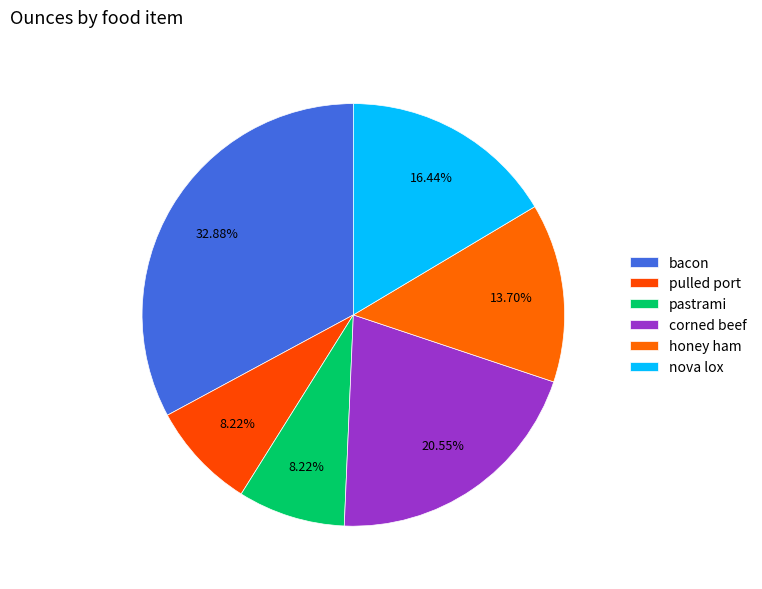

What is the smallest slice in the pie chart?

pulled port